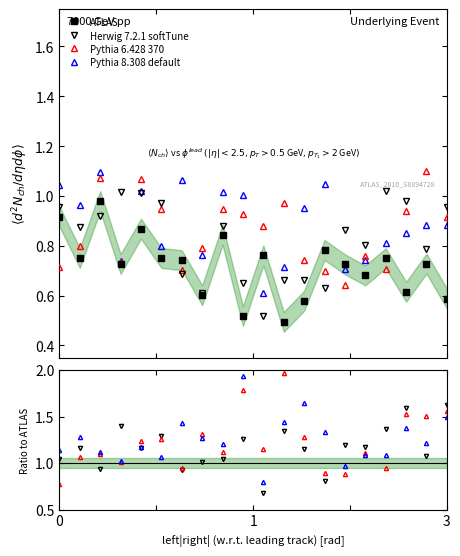

True or false: Pythia 8.308 default and ATLAS cross at least once.

False